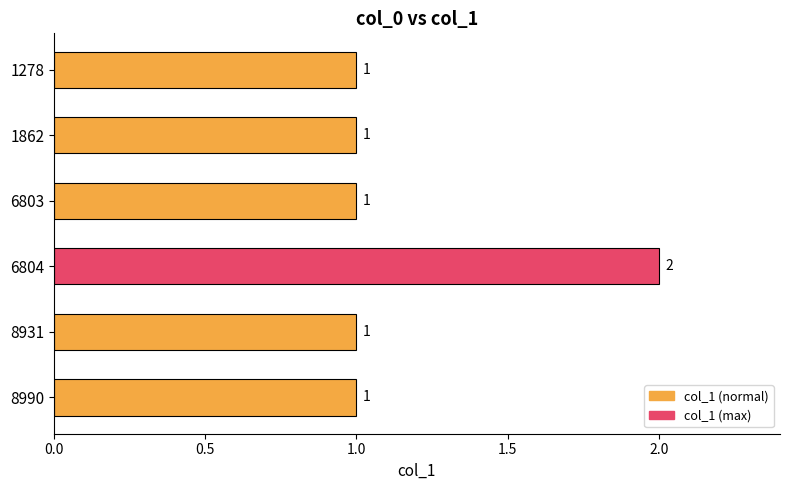

Reading top to bottom, extract all data points from this chart.

1	1	1	2	1	1